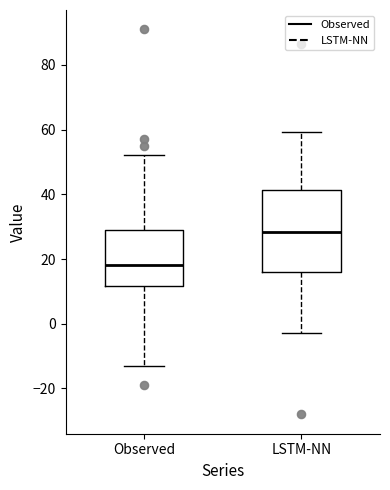

Reading left to right, transcribe this box plot: for each box, give where its median line is, the range the box spans, and where its two whiskers end, as read against the y-axis. The values are not printed on the chart, so give them approximately, as read against the axis.

Observed: median 18, box 12 to 30, whiskers -12 to 52
LSTM-NN: median 28, box 16 to 42, whiskers -2 to 60